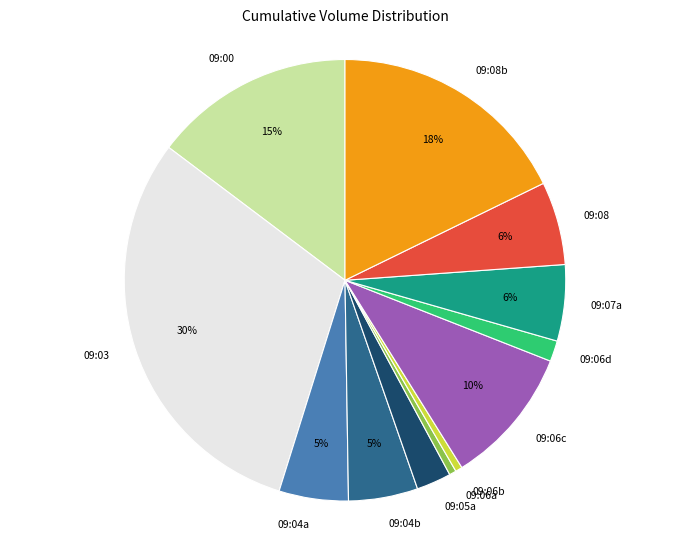

How many segments does this pie chart have?

12